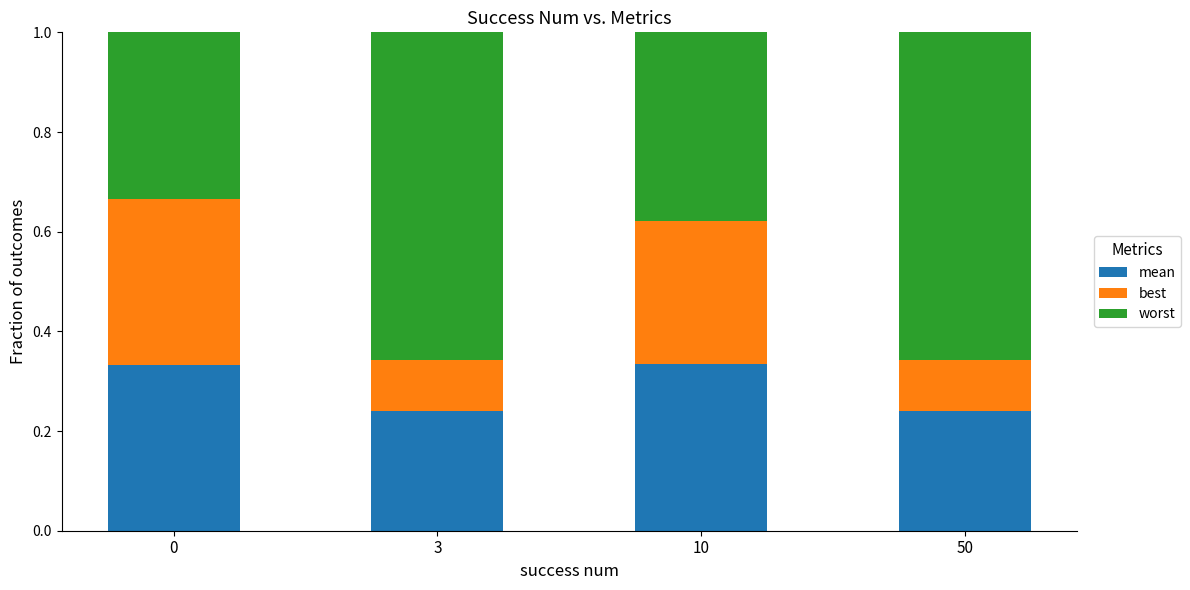

Is it true that mean equals 0.1 at 3?

False